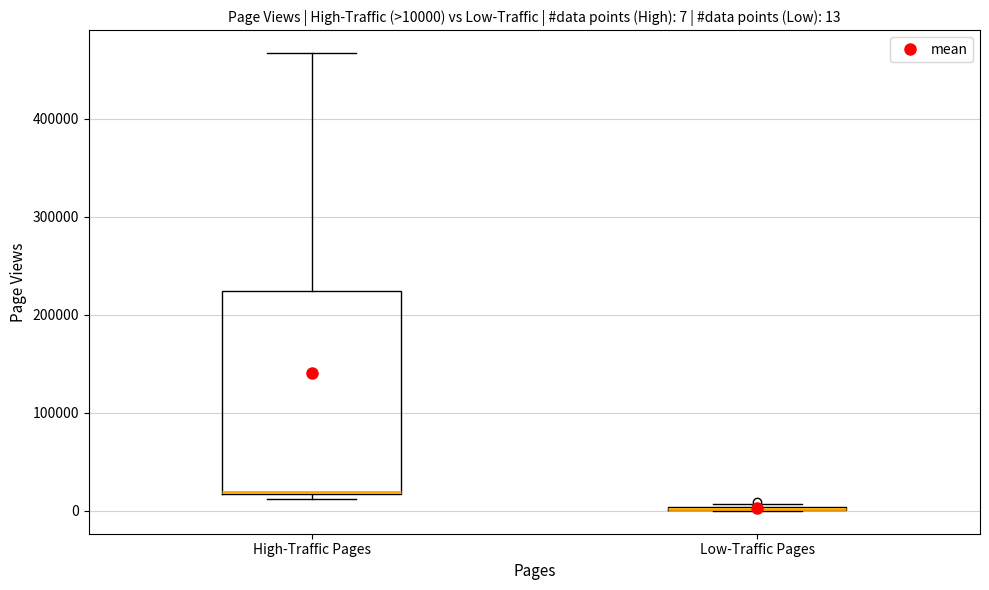

Comparing the boxes themselves (not the whiskers), which one is the tallest?

High-Traffic Pages